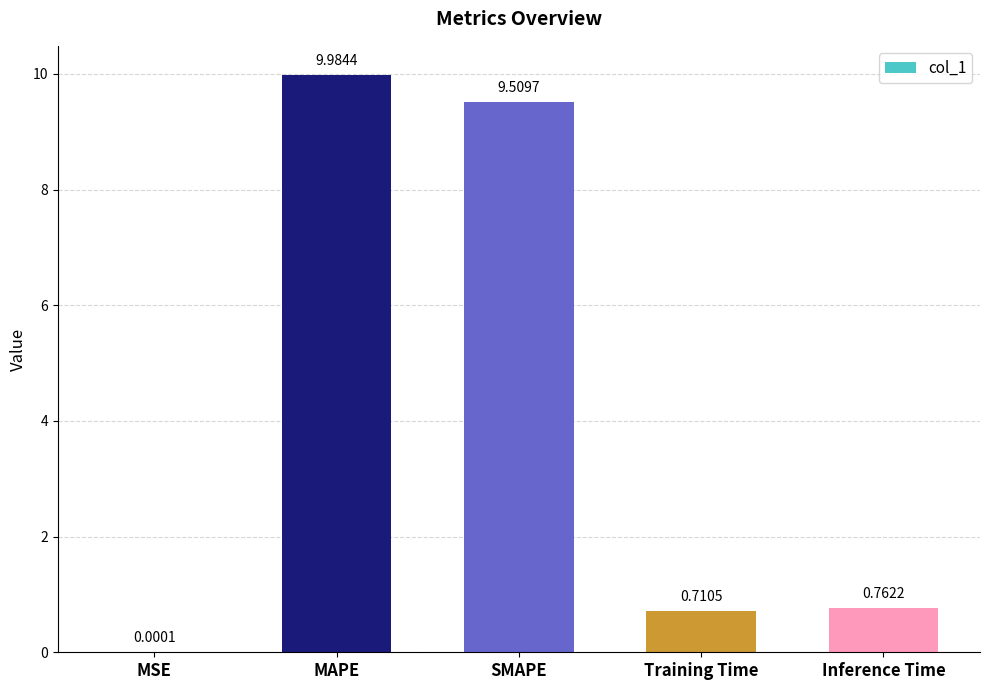

At which label is the value closest to 4?

Inference Time